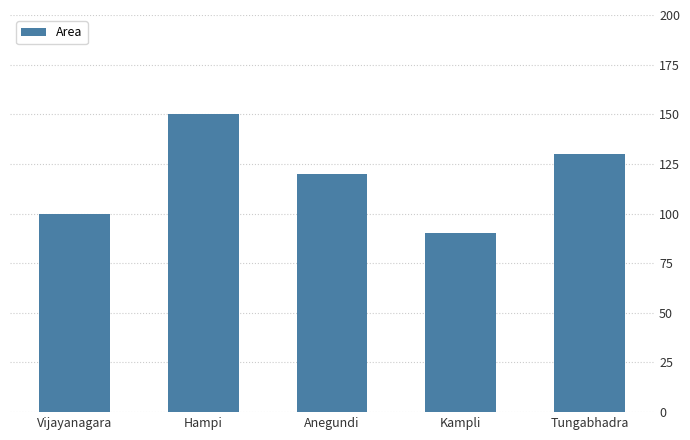

What value does the data have at Vijayanagara?

100